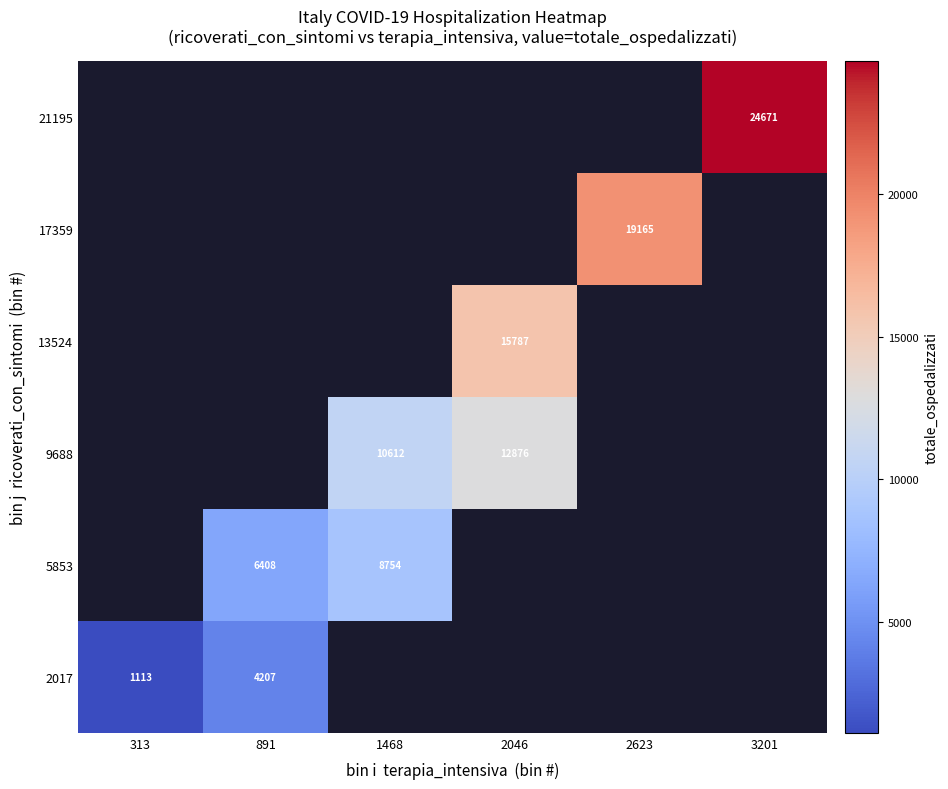

List the series in order of their overall mean, highest first.

2017, 5853, 9688, 13524, 17359, 21195